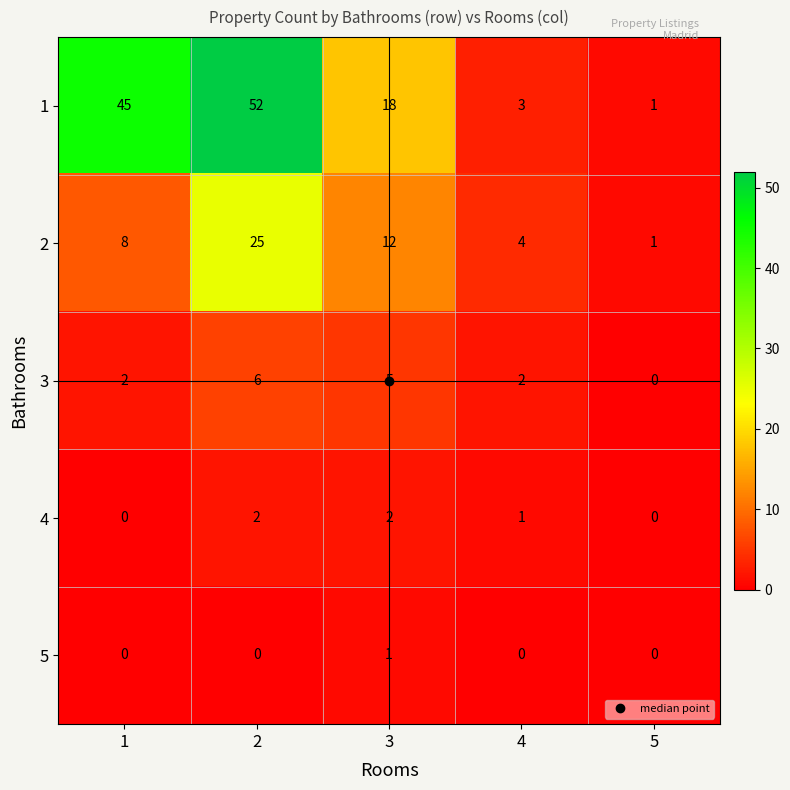

Which series changed the most between 4 and 5?

2